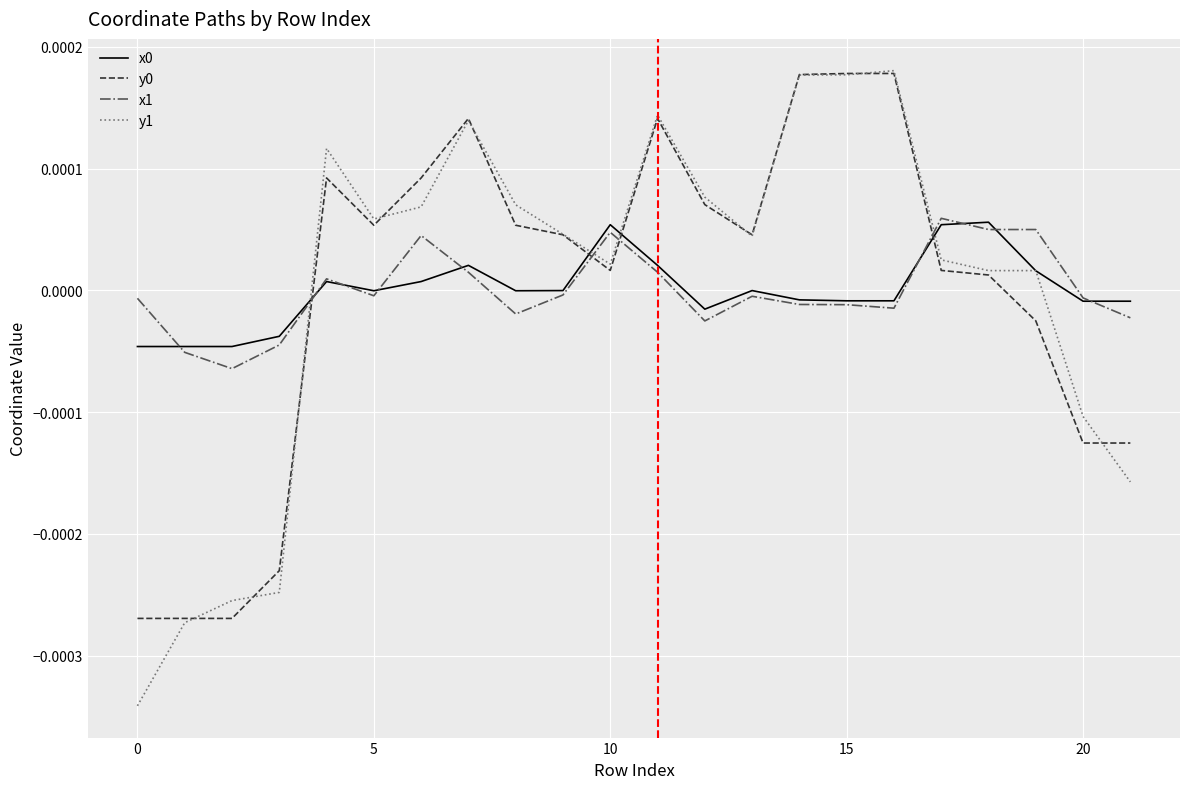

After their last crossing, which series has the higher values: y1 or x1?

x1